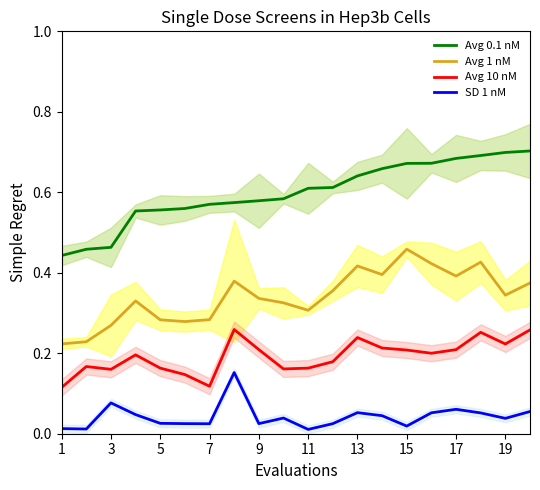

What is the maximum value shown in the chart?

0.7